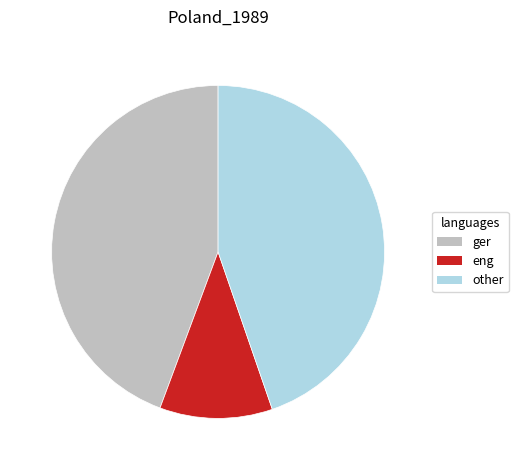

The eng slice represents 2% of the pie. True or false?

False